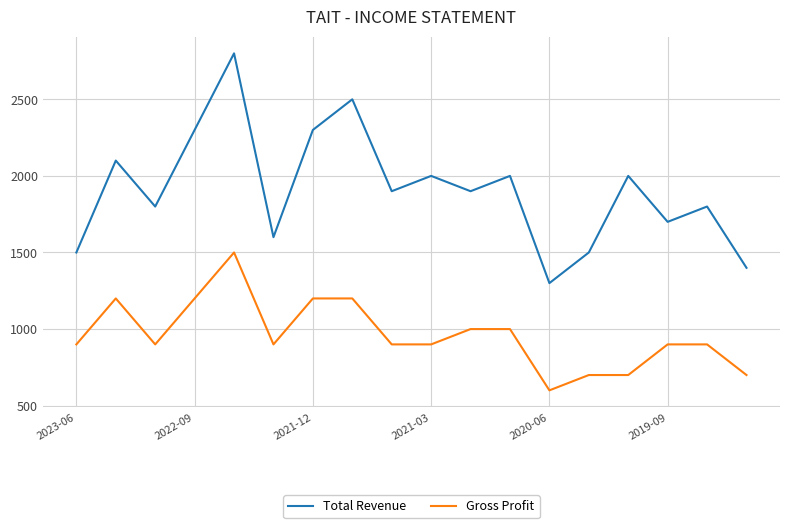

What is the difference between the maximum and minimum values in the Gross Profit series?

900